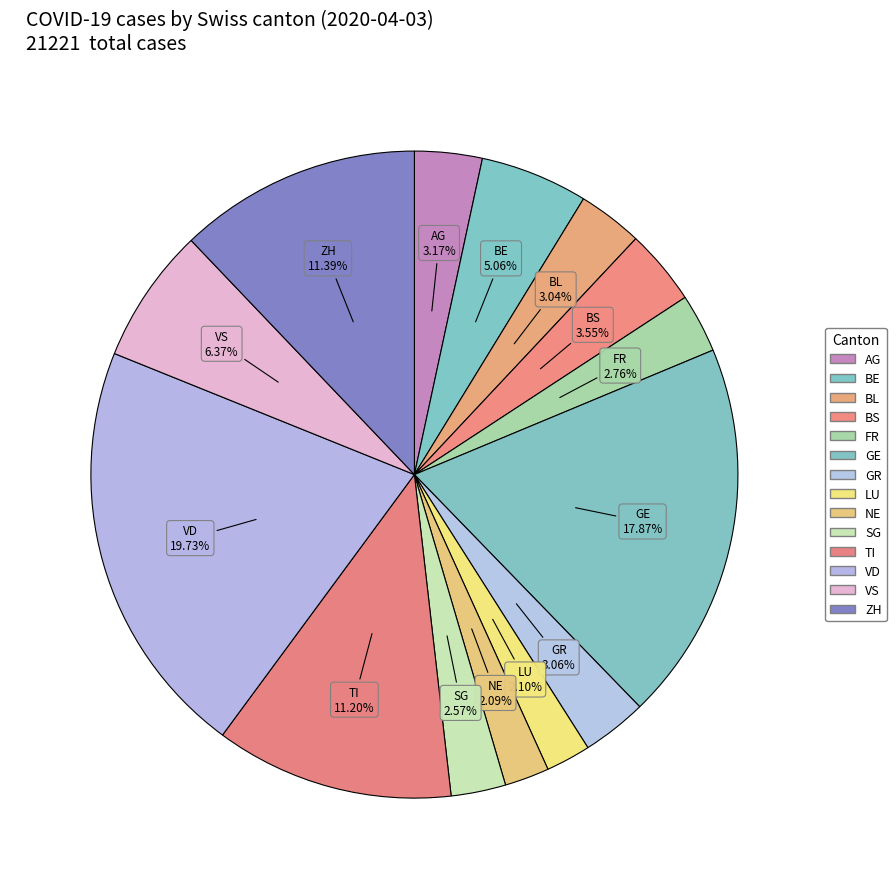

How many segments does this pie chart have?

14